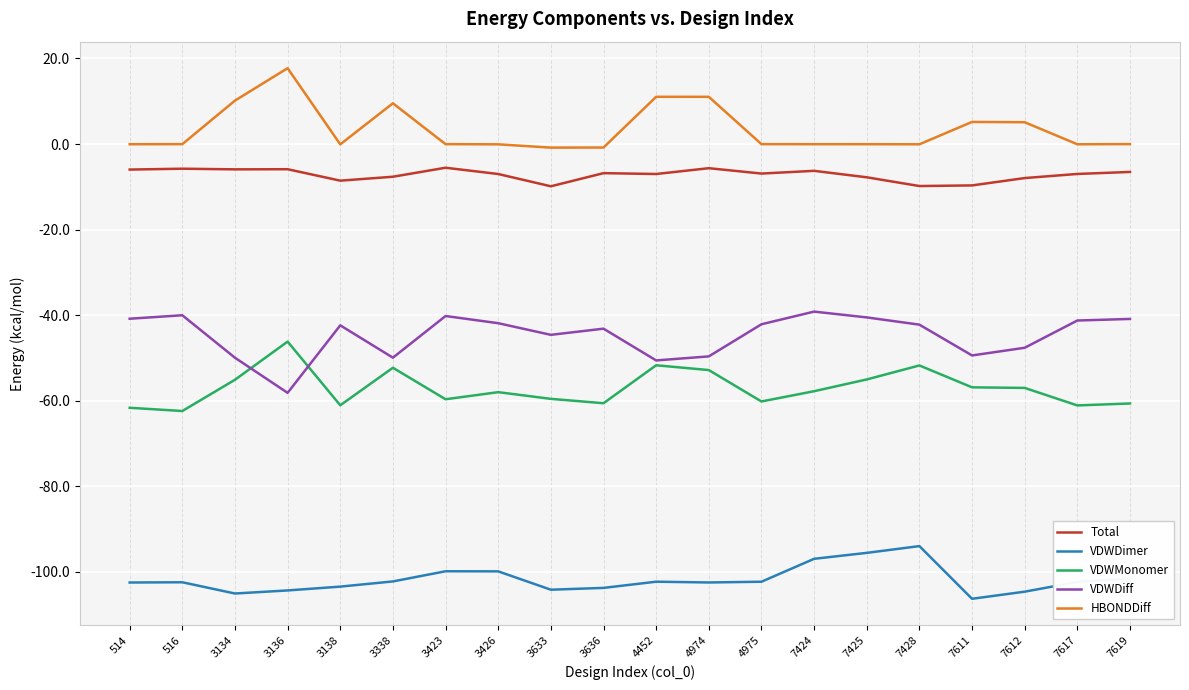

What value does the VDWDiff series have at 3338?

-49.9